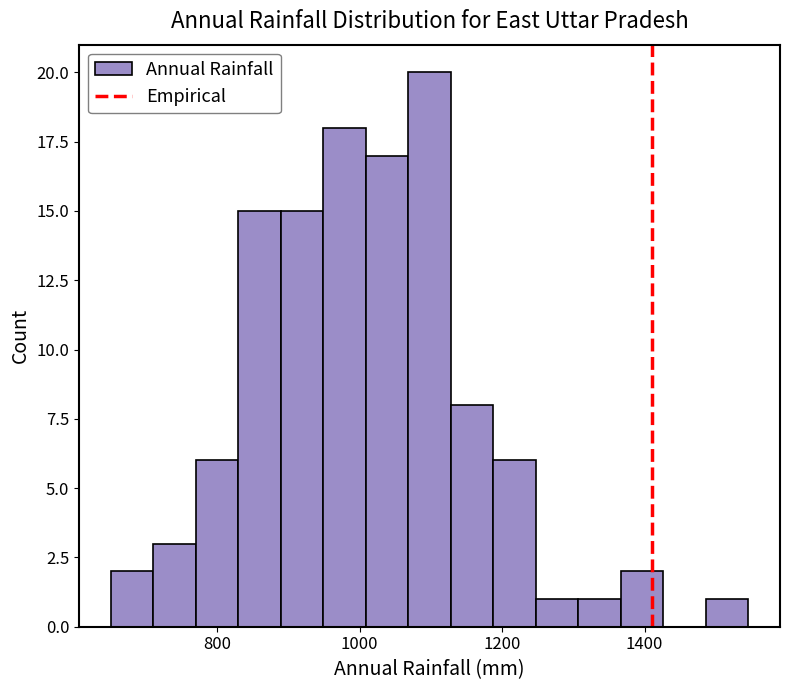

Around what value on the x-axis is the tallest bar? Give the approximate position of its centre, as read against the axis.

1100